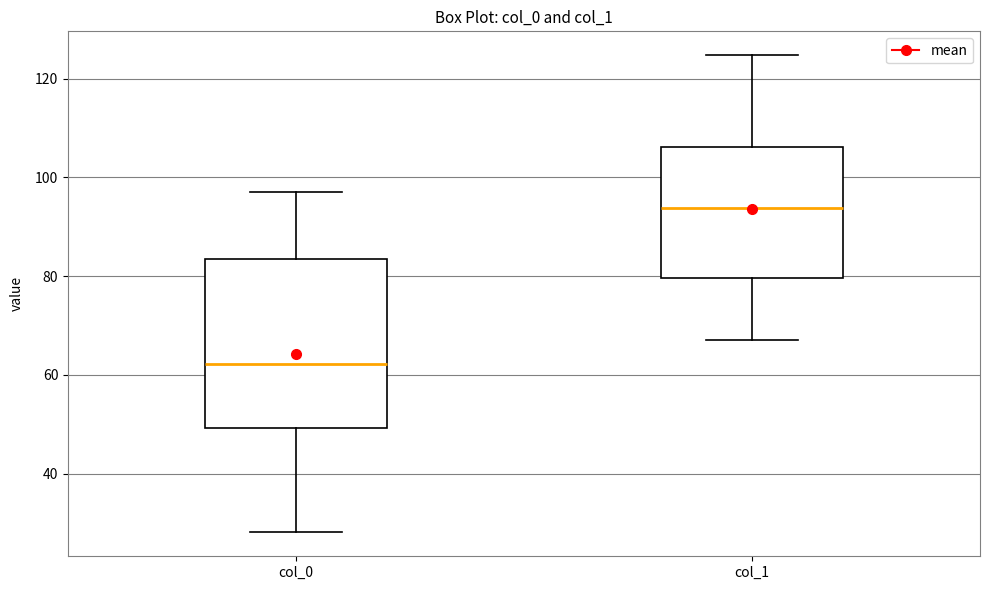

Reading left to right, transcribe this box plot: for each box, give where its median line is, the range the box spans, and where its two whiskers end, as read against the y-axis. The values are not printed on the chart, so give them approximately, as read against the axis.

col_0: median 62, box 50 to 84, whiskers 28 to 98
col_1: median 94, box 80 to 106, whiskers 68 to 124